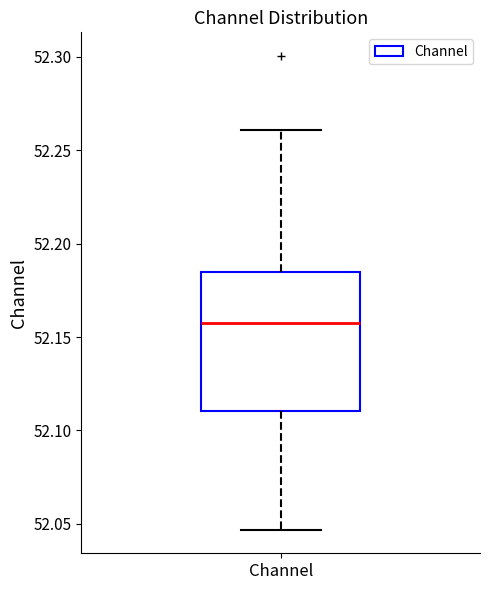

Where is the lower edge of the box for Channel on the y-axis? The values are not printed on the chart, so give them approximately, as read against the axis.

52.110